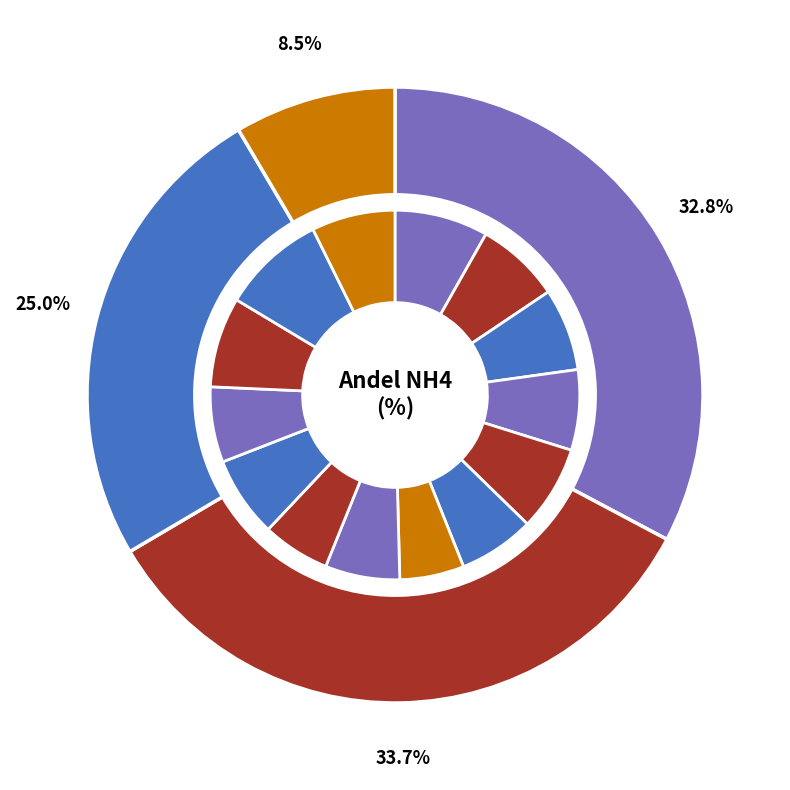

Which has a higher value, BRM or COM?

COM